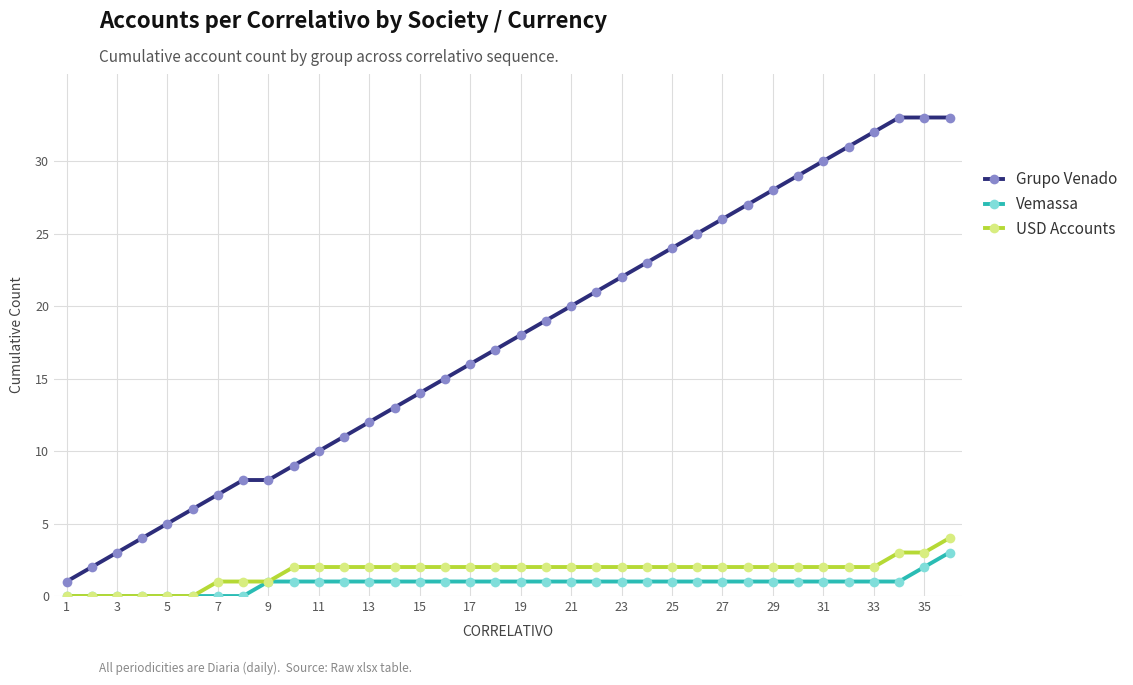

What is the value of the USD Accounts point at the 34th from the left?

3